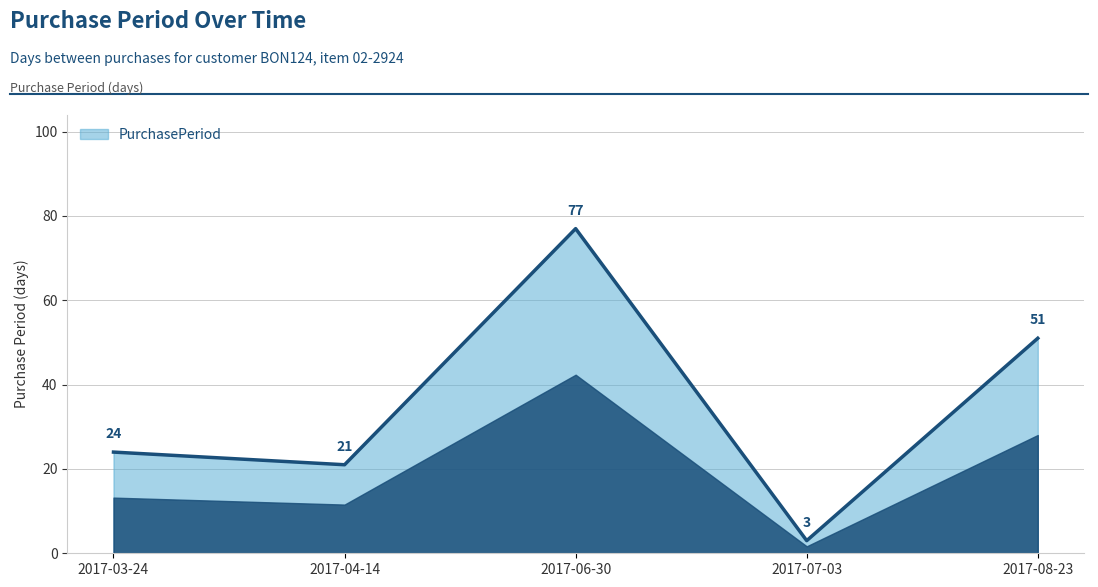

What is the approximate value at 2017-03-24, to the nearest 10?

20